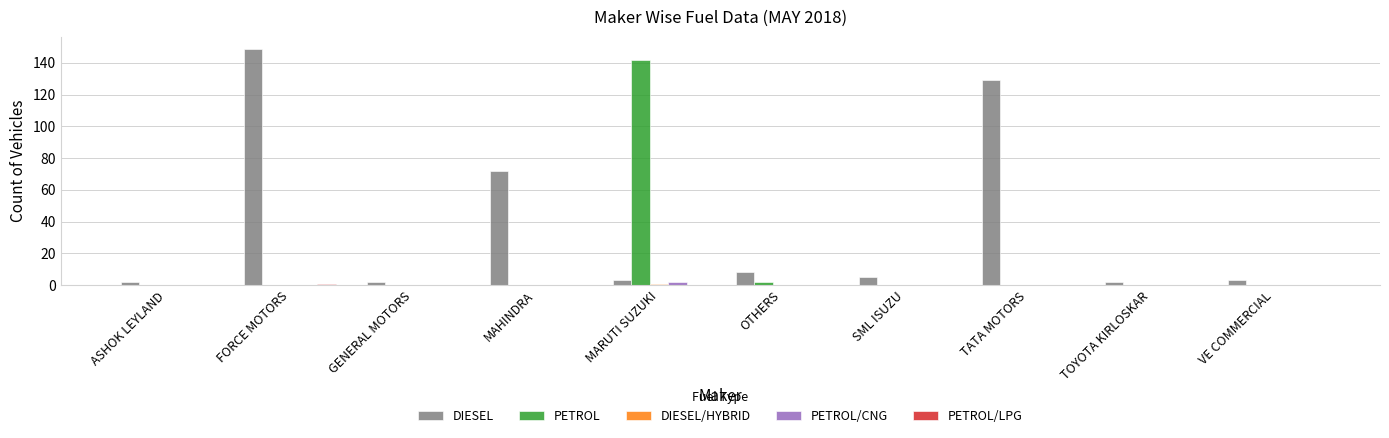

What value does the PETROL/CNG series have at MARUTI SUZUKI?

2